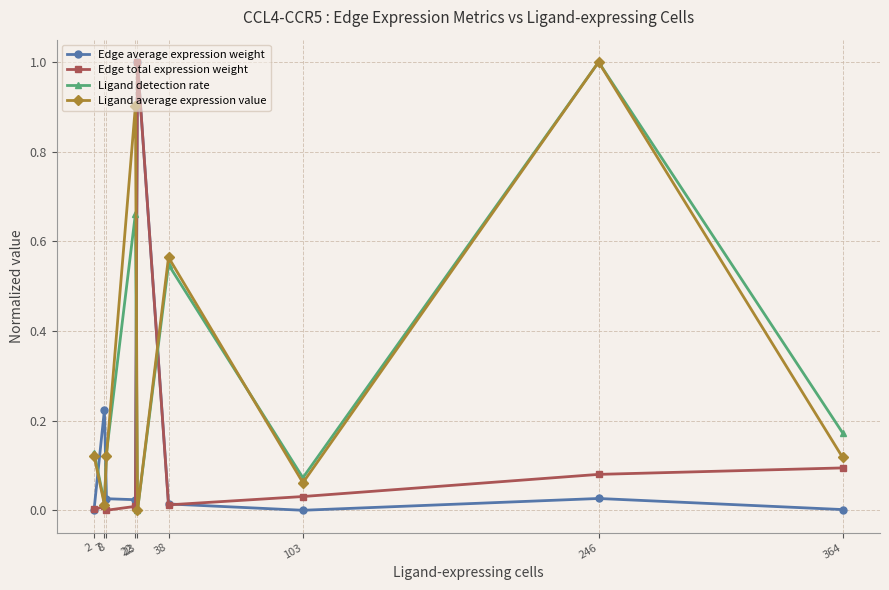

What is the highest value of the Edge total expression weight series?

1.0